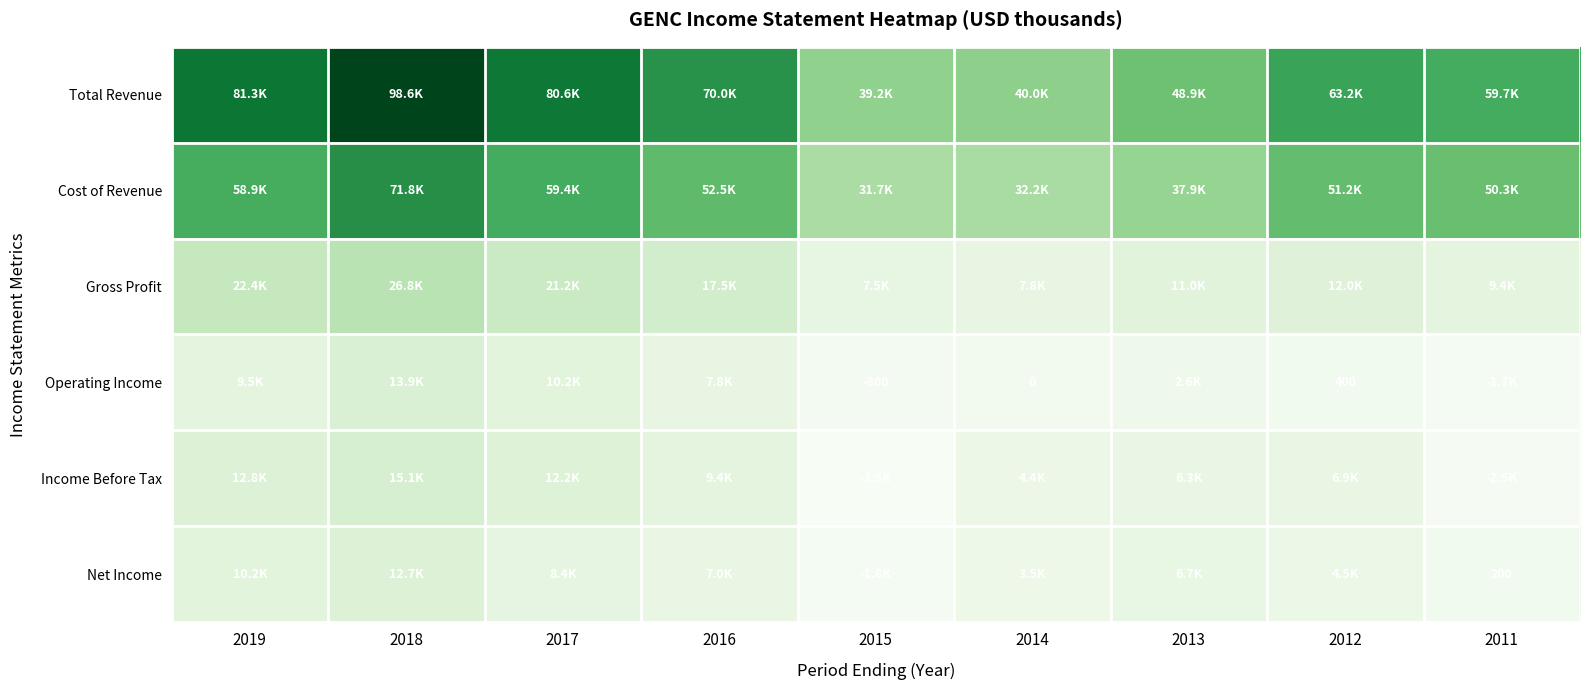

The value of Operating Income at 2012 is 573. True or false?

False